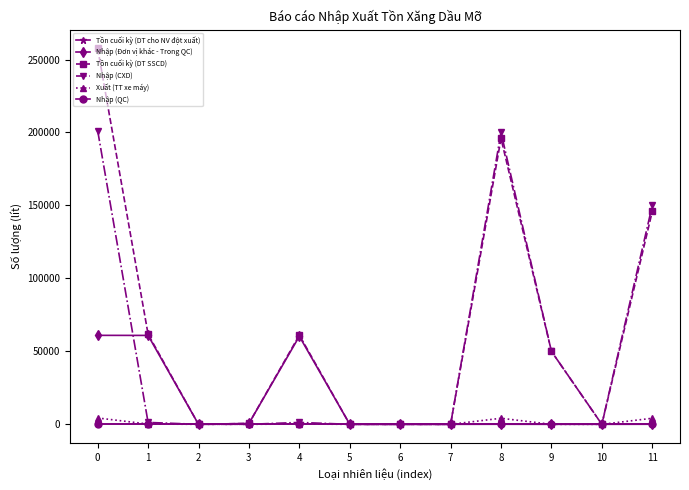

True or false: Nhập (CXD) and Tồn cuối kỳ (DT cho NV đột xuất) intersect in this chart.

False